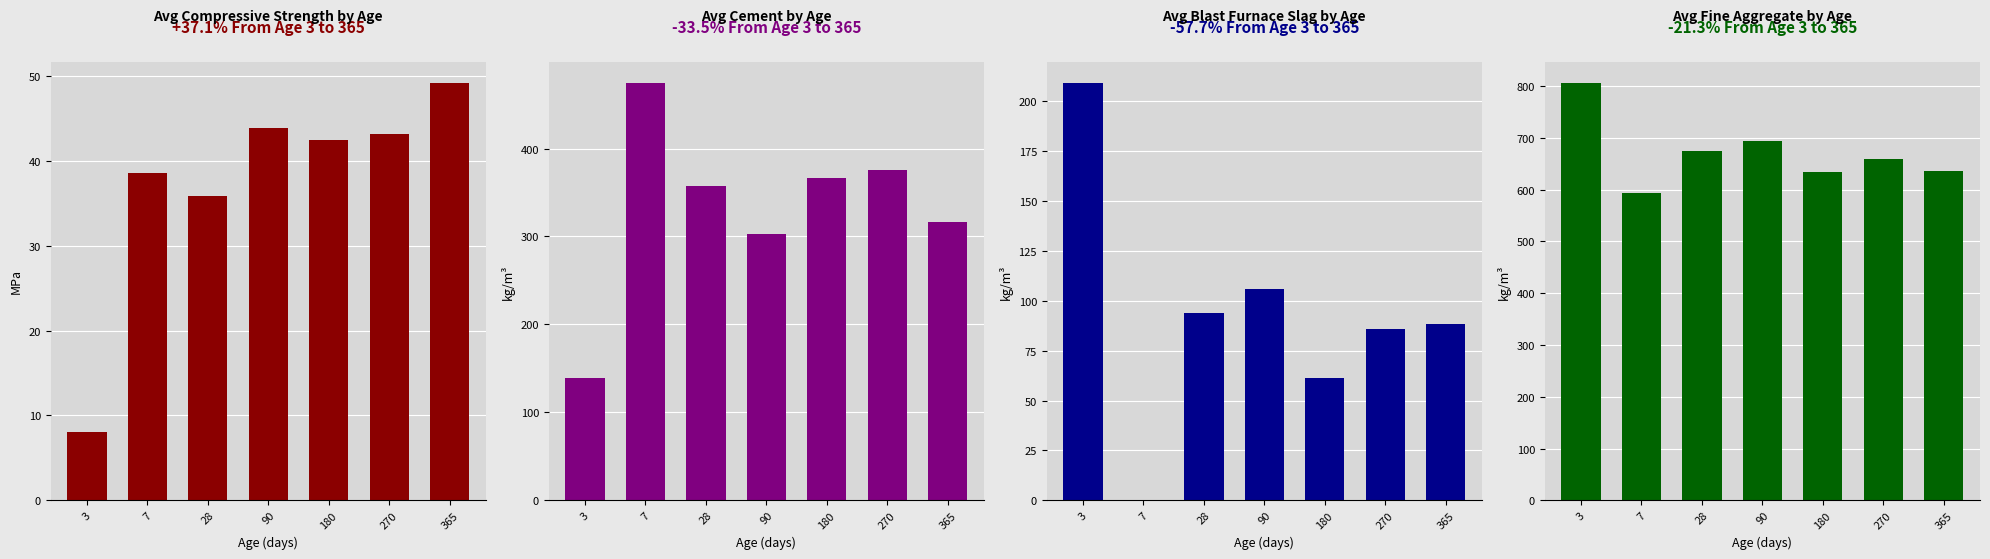

Reading left to right, extract all data points from this chart.

Avg Compressive Strength by Age: 8.1	38.6	35.9	44.0	42.5	43.2	49.3
Avg Cement by Age: 139.6	475.0	357.9	302.3	366.6	376.0	316.5
Avg Blast Furnace Slag by Age: 209.4	0.0	94.0	105.7	61.3	86.0	88.5
Avg Fine Aggregate by Age: 806.9	594.0	675.5	694.6	634.7	660.0	635.2